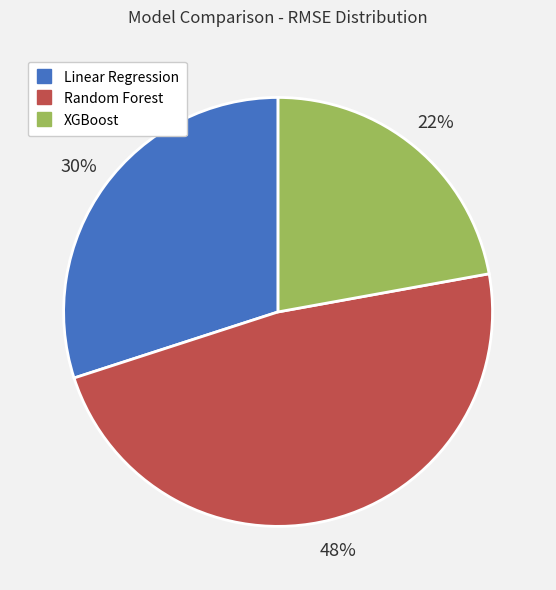

To the nearest percent, what percentage of the pie is Linear Regression?

30%